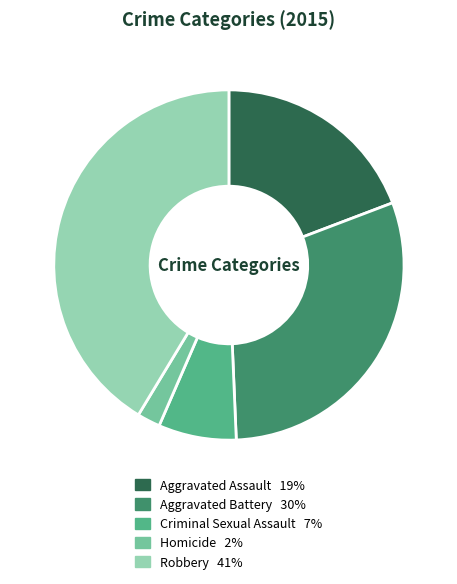

Count the number of slices in the pie.

5